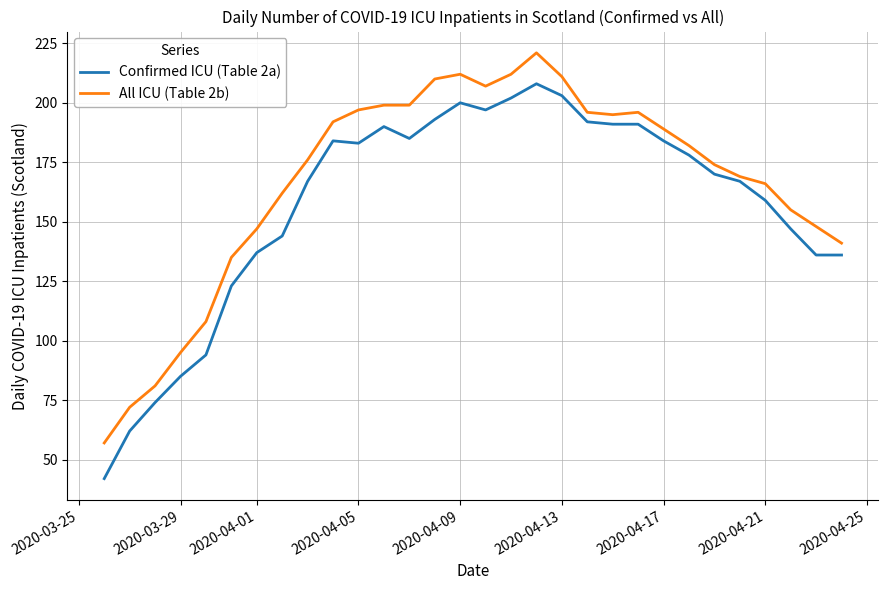

What is the minimum value for All ICU (Table 2b)?

57